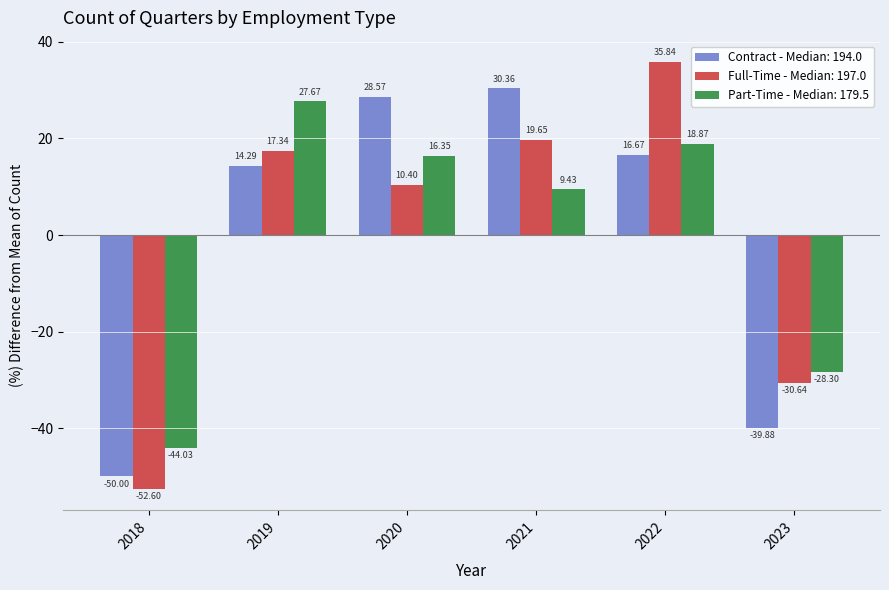

At which category is the sum across all series the highest?

2022